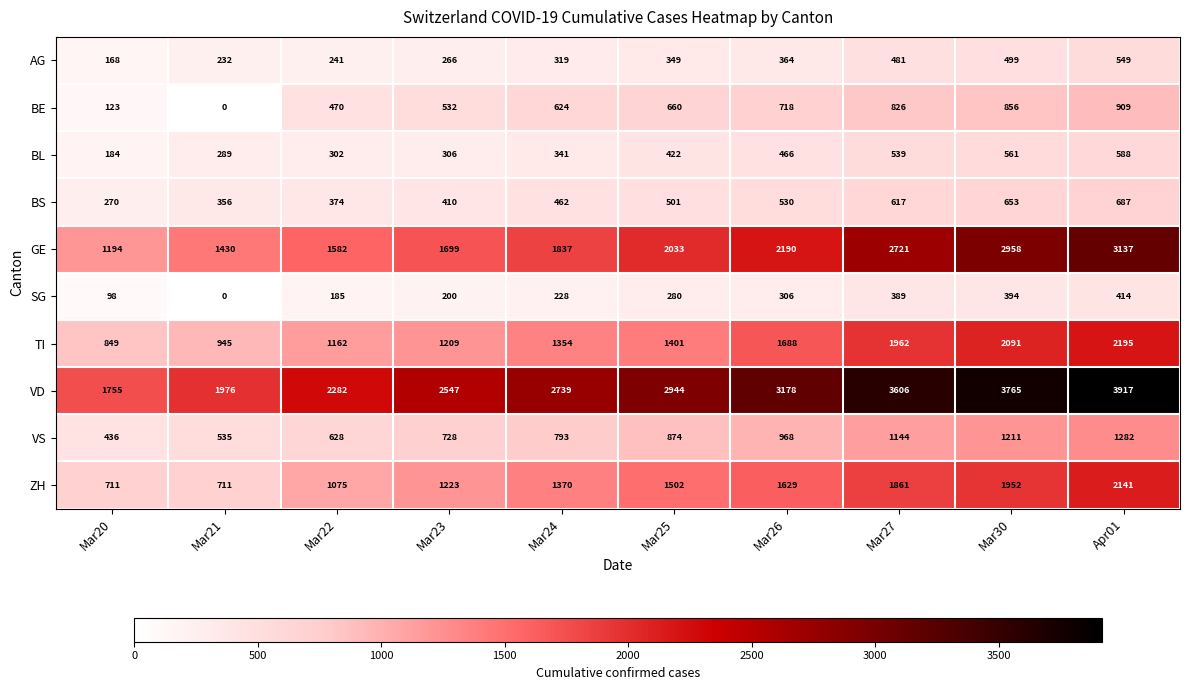

Which series has the largest total across all categories?

VD